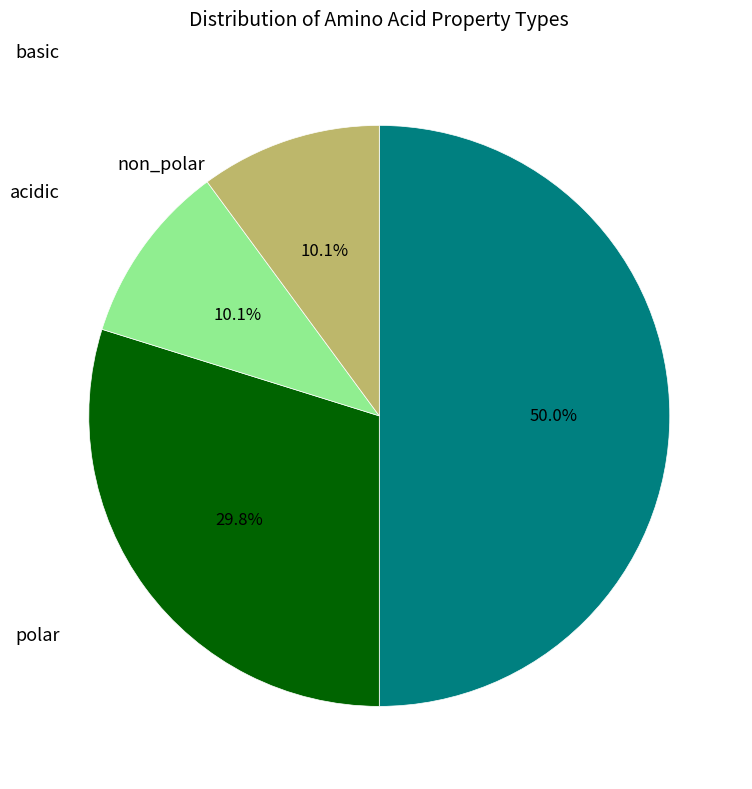

To the nearest percent, what is the difference between the largest and smallest slice percentages?

40%